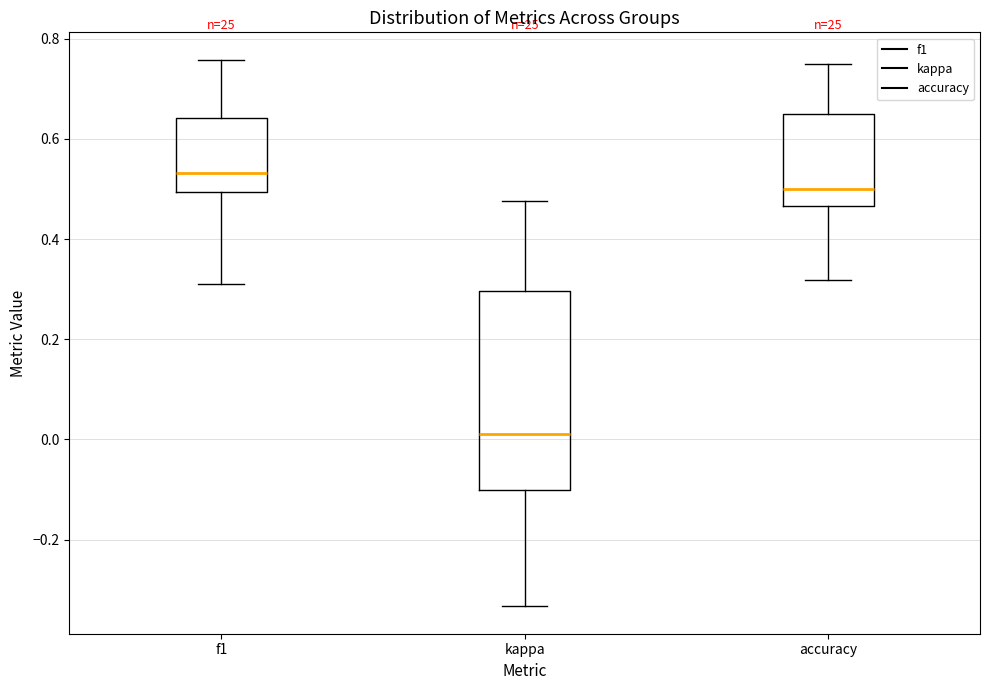

Which box is the tallest, from its lower edge to its upper edge?

kappa